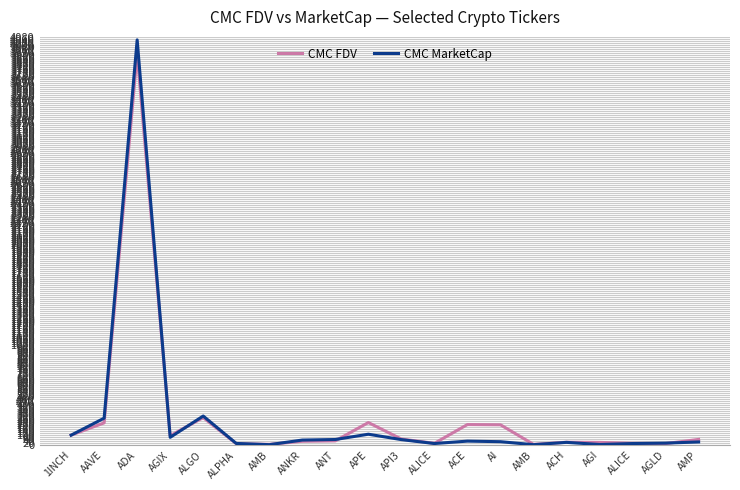

Which series has the widest spread of values?

CMC MarketCap